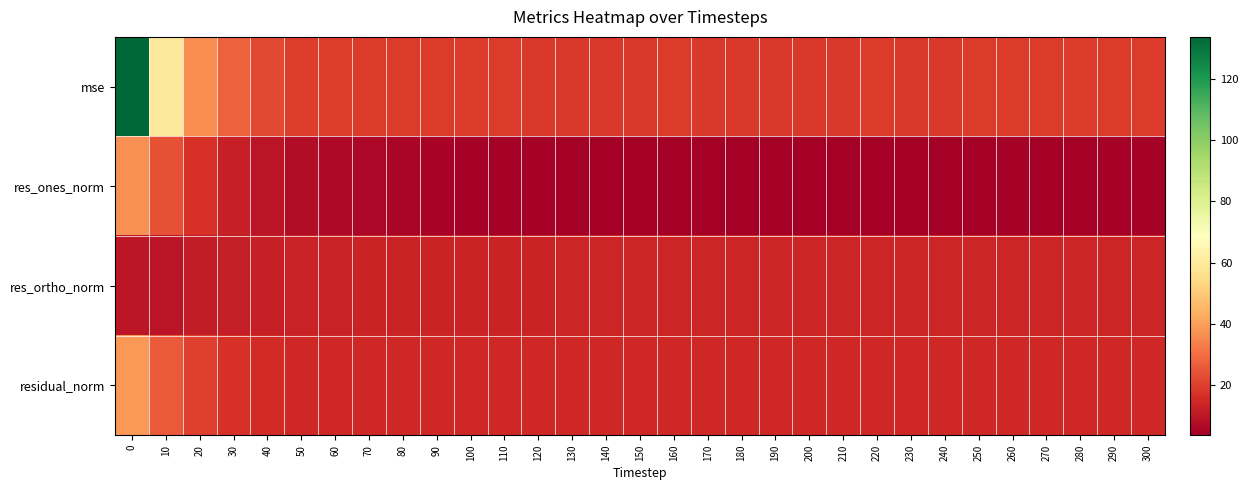

What is the difference between the highest and lowest values at 110?

14.4